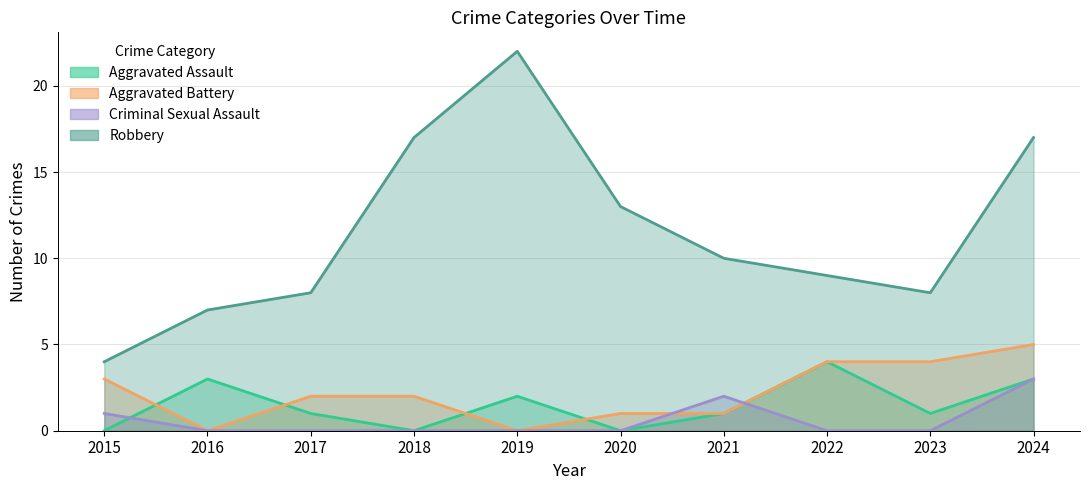

Where is the first local maximum for Criminal Sexual Assault?

2021